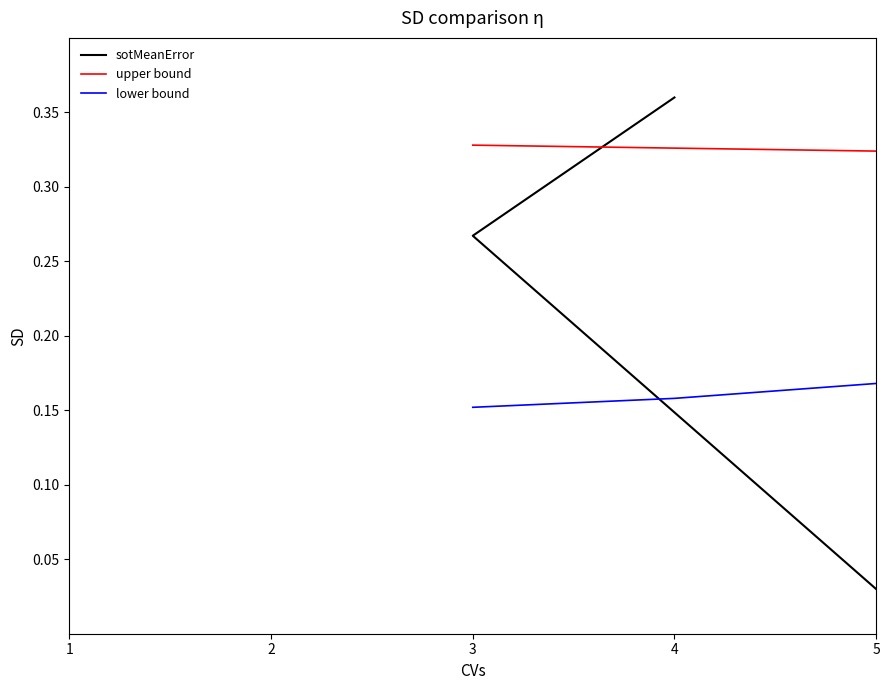

The lower bound series shows 0.0 at 3. True or false?

False